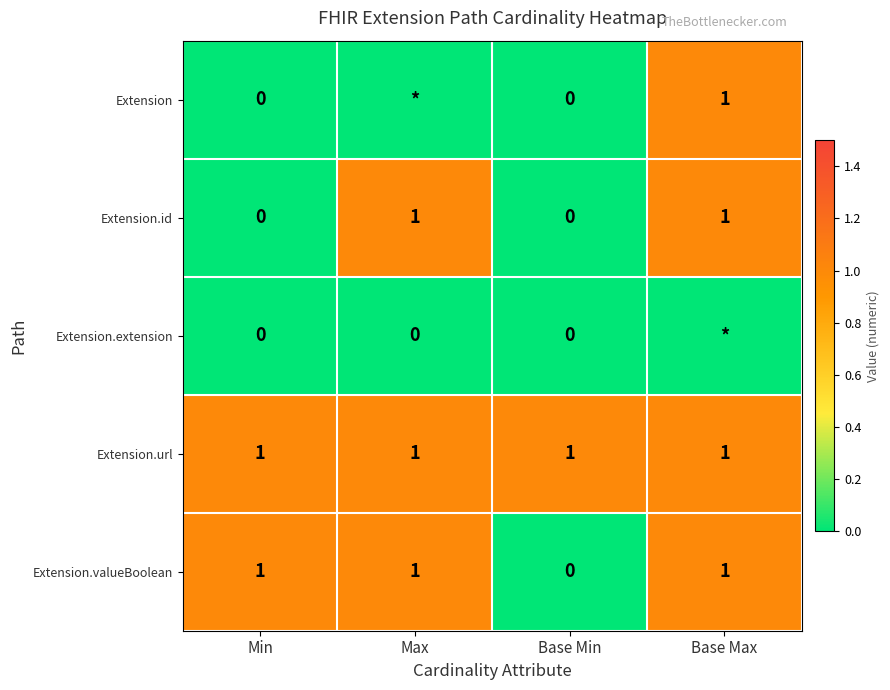

What is the average value of the Extension.url series?

1